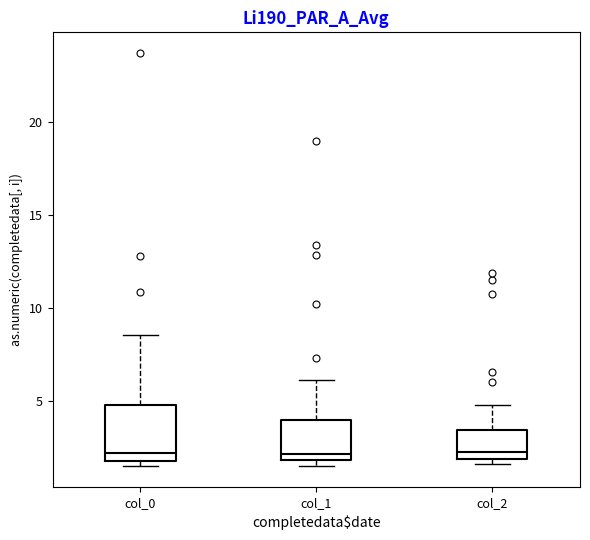

Reading left to right, transcribe this box plot: for each box, give where its median line is, the range the box spans, and where its two whiskers end, as read against the y-axis. The values are not printed on the chart, so give them approximately, as read against the axis.

col_0: median 2.0 (just above the box's lower edge), box 2.0 to 5.0, whiskers 1.5 to 8.5
col_1: median 2.0 (just above the box's lower edge), box 2.0 to 4.0, whiskers 1.5 to 6.0
col_2: median 2.5, box 2.0 to 3.5, whiskers 1.5 to 5.0